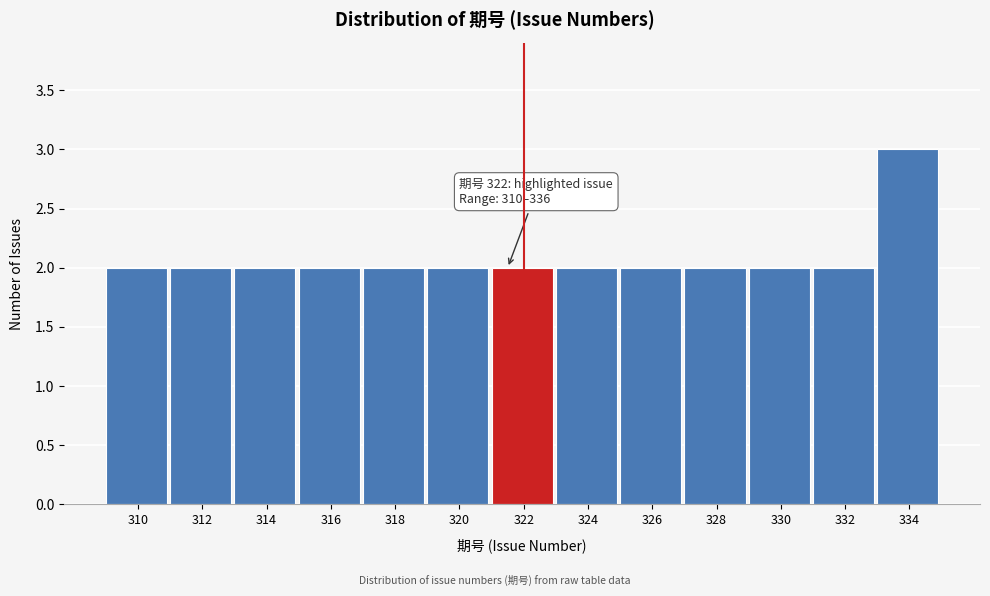

Reading left to right, extract all data points from this chart.

2	2	2	2	2	2	2	2	2	2	2	2	3